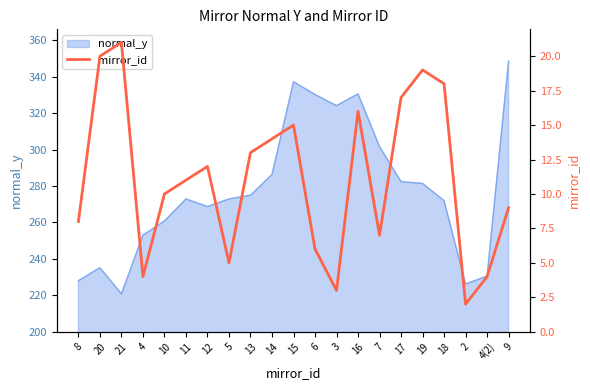

At which label is the value closest to 11?

11